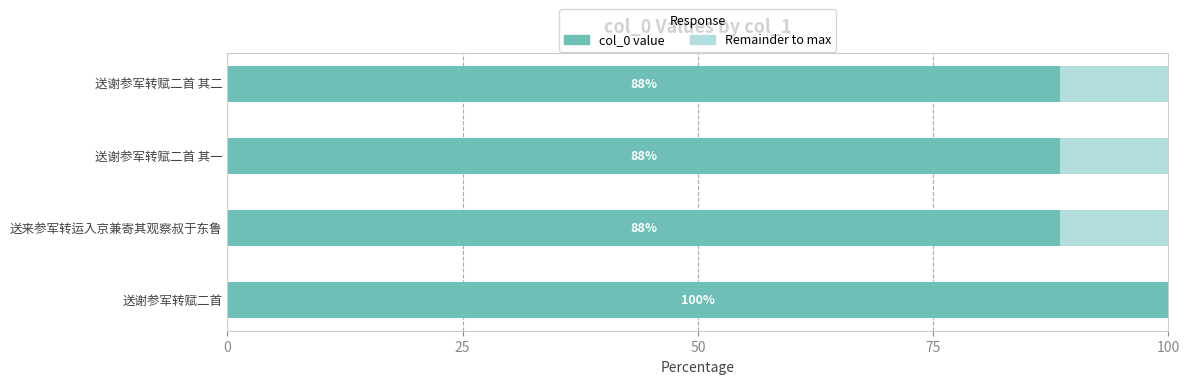

What is the approximate value of col_0 value at 送来参军转运入京兼寄其观察叔于东鲁?

88.5